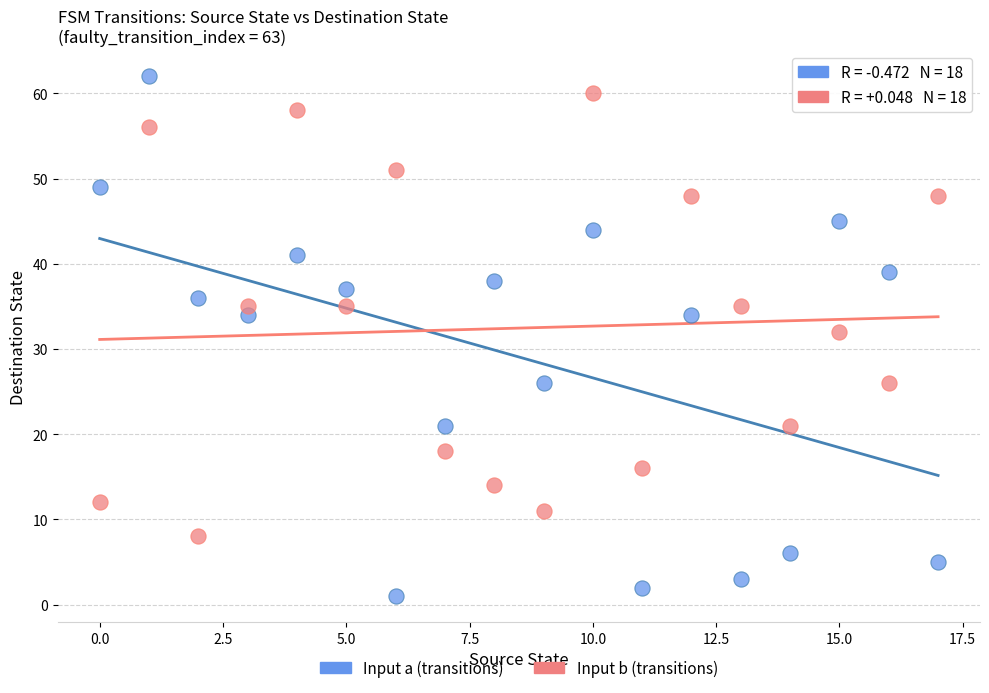

Which series contains the lowest Y value?

Input a (transitions)